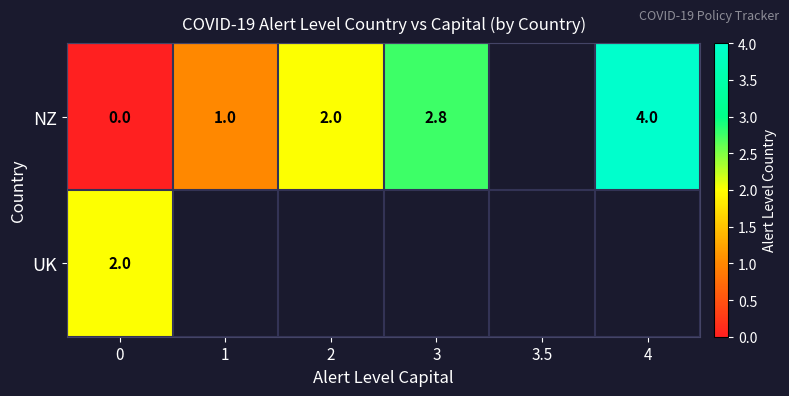

True or false: NZ has a value of 1.5 at 1.

False